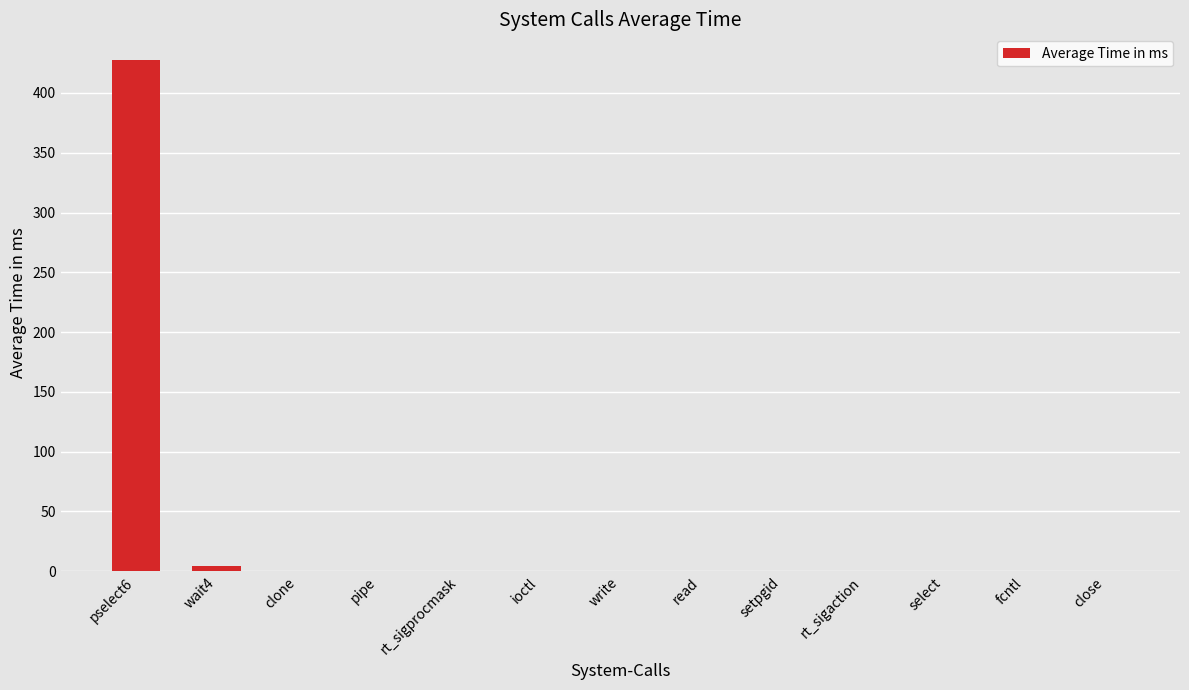

What is the maximum value shown in the chart?

427.7